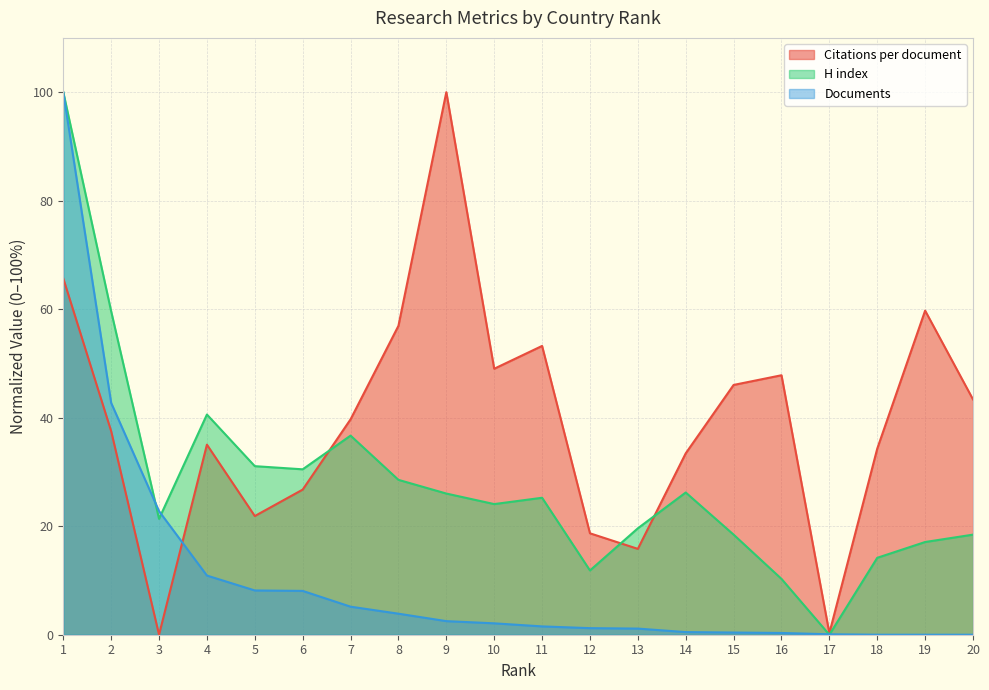

How many values in H index are above zero?

19